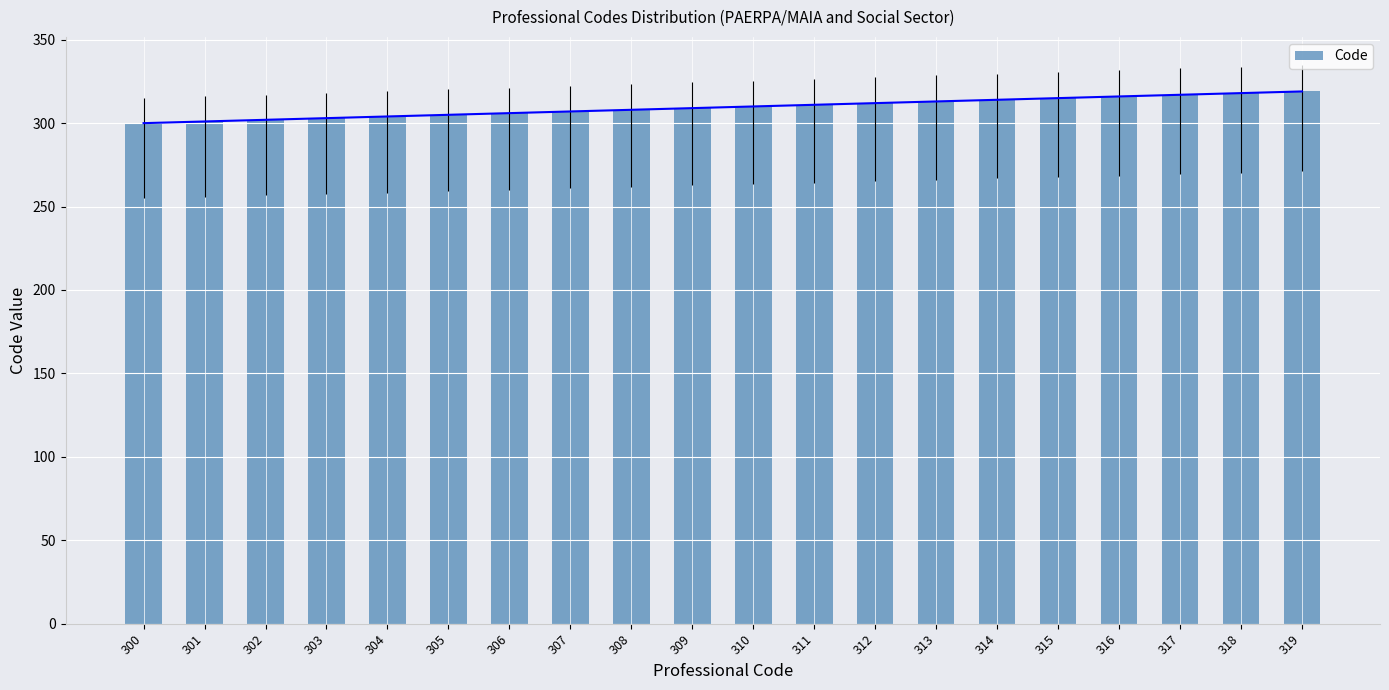

Where does the data first go above 310?

311